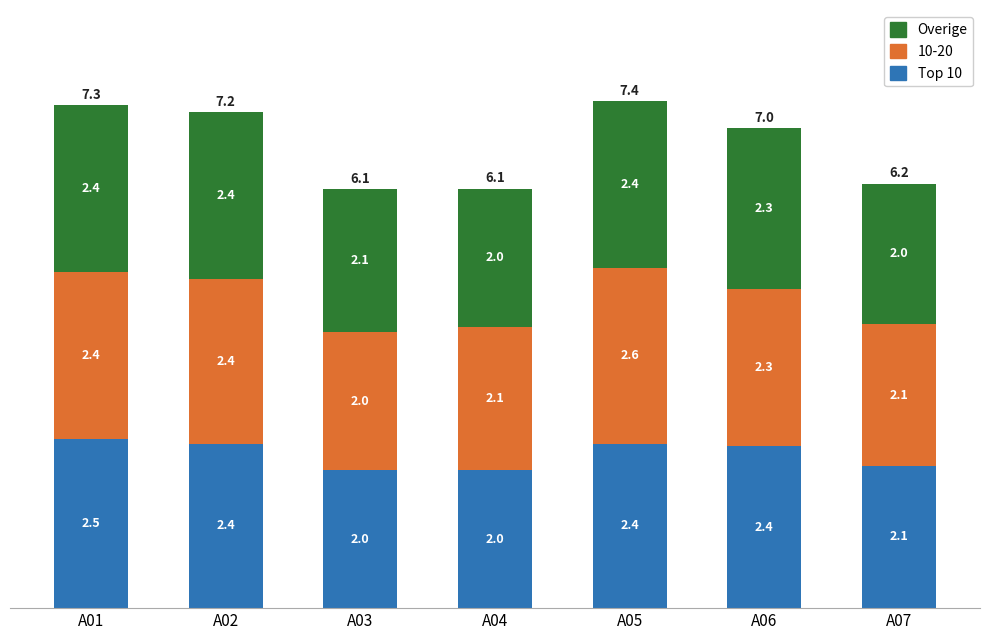

The Top 10 series shows 3.5 at A01. True or false?

False